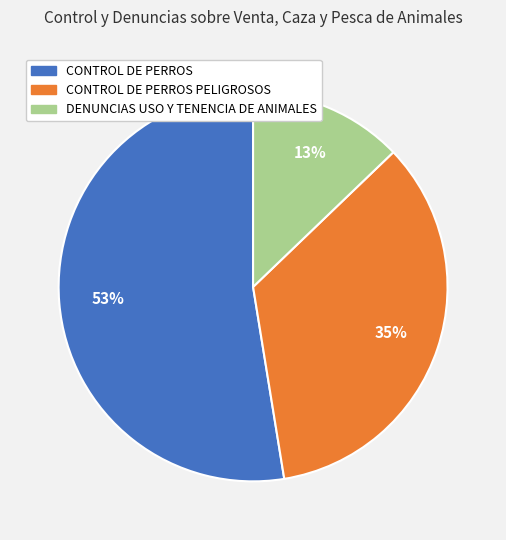

Does any single category account for the majority?

Yes